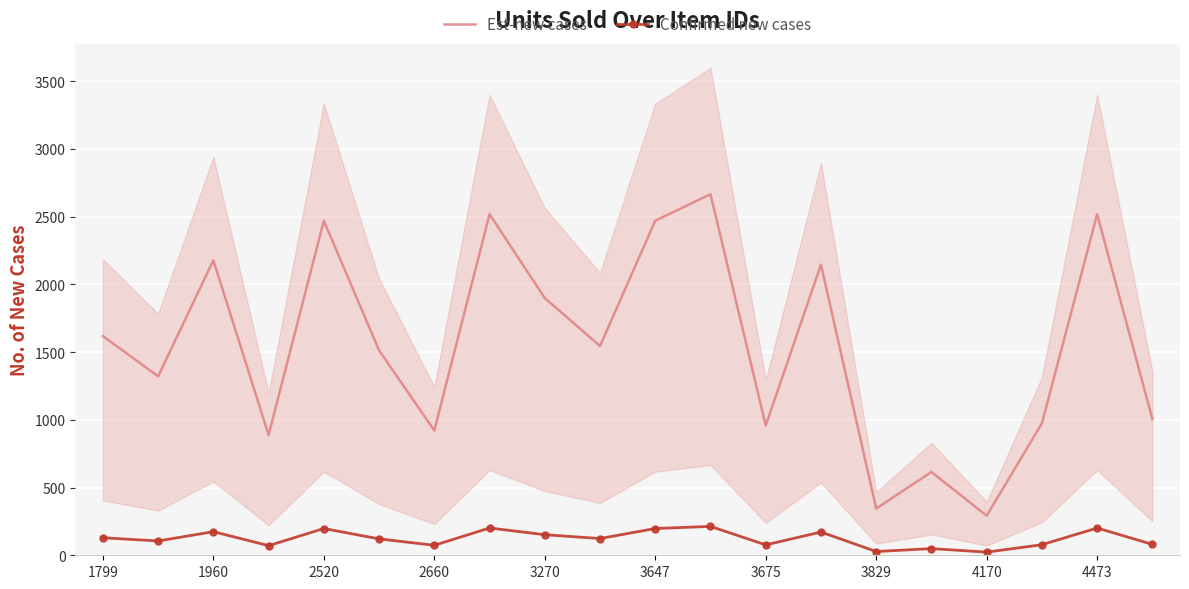

List the series in order of their overall mean, lowest first.

Confirmed new cases, Est-new cases